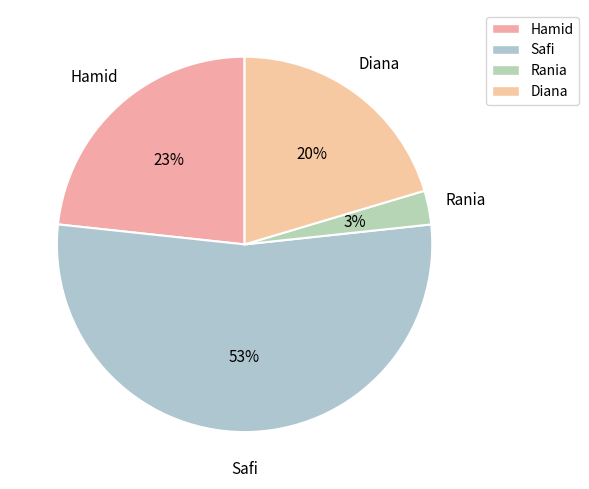

To the nearest percent, what is the difference between the Hamid and Diana slice percentages?

3%